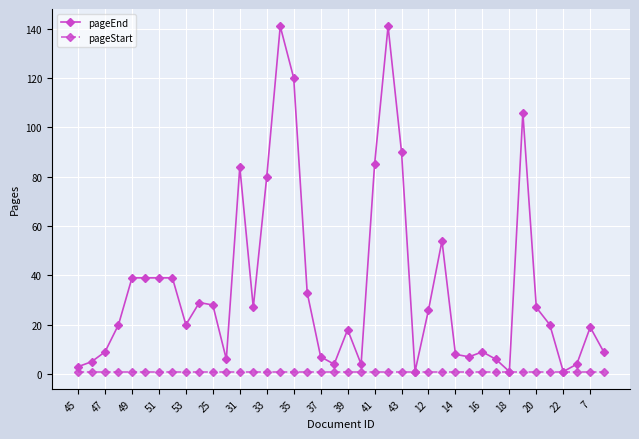

What is the maximum value shown in the chart?

141